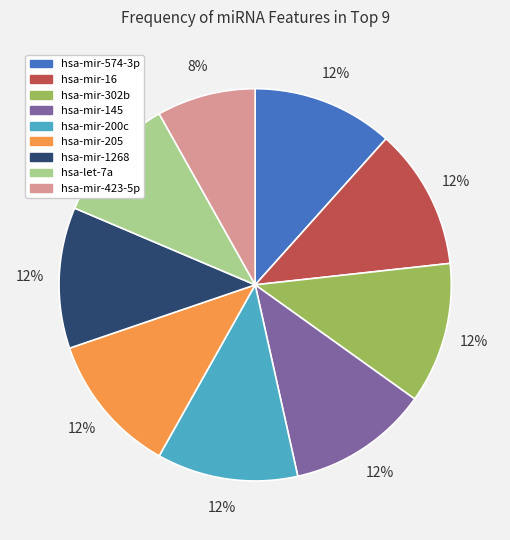

To the nearest percent, what is the average slice percentage?

11%